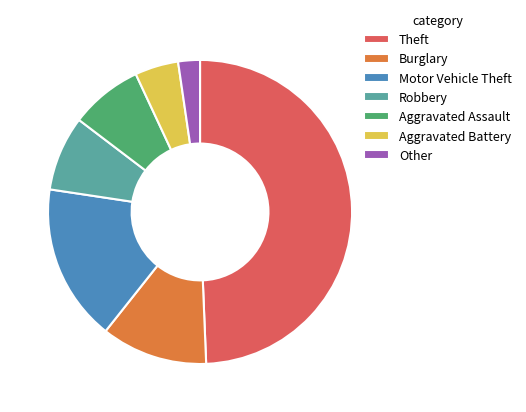

Is it true that Theft is 40% of the pie?

False